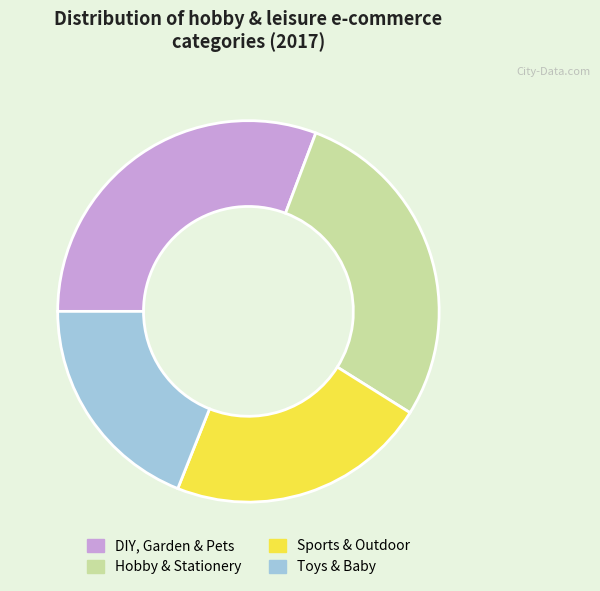

Which has a higher value, Toys & Baby or Sports & Outdoor?

Sports & Outdoor